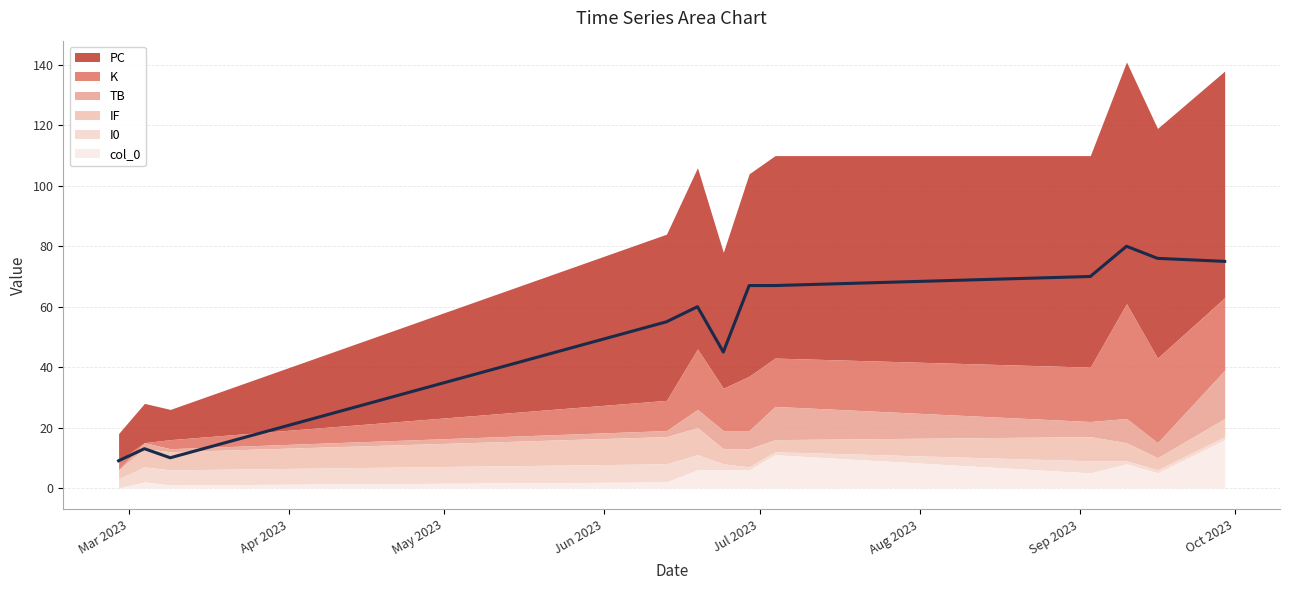

Rank the series at 2023-03-09 from lowest to highest value.

col_0, TB, K, I0, IF, PC